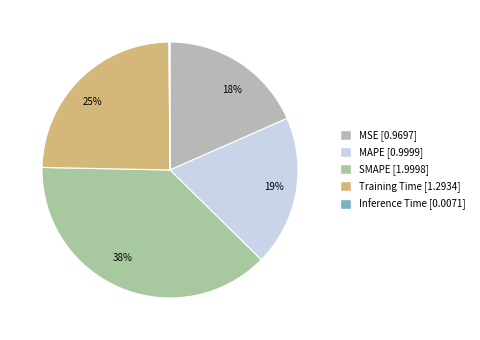

To the nearest percent, what is the difference between the Training Time and SMAPE slice percentages?

13%